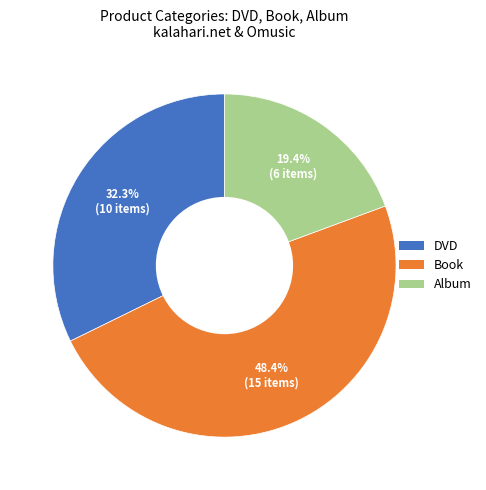

Is there a majority slice in this chart?

No